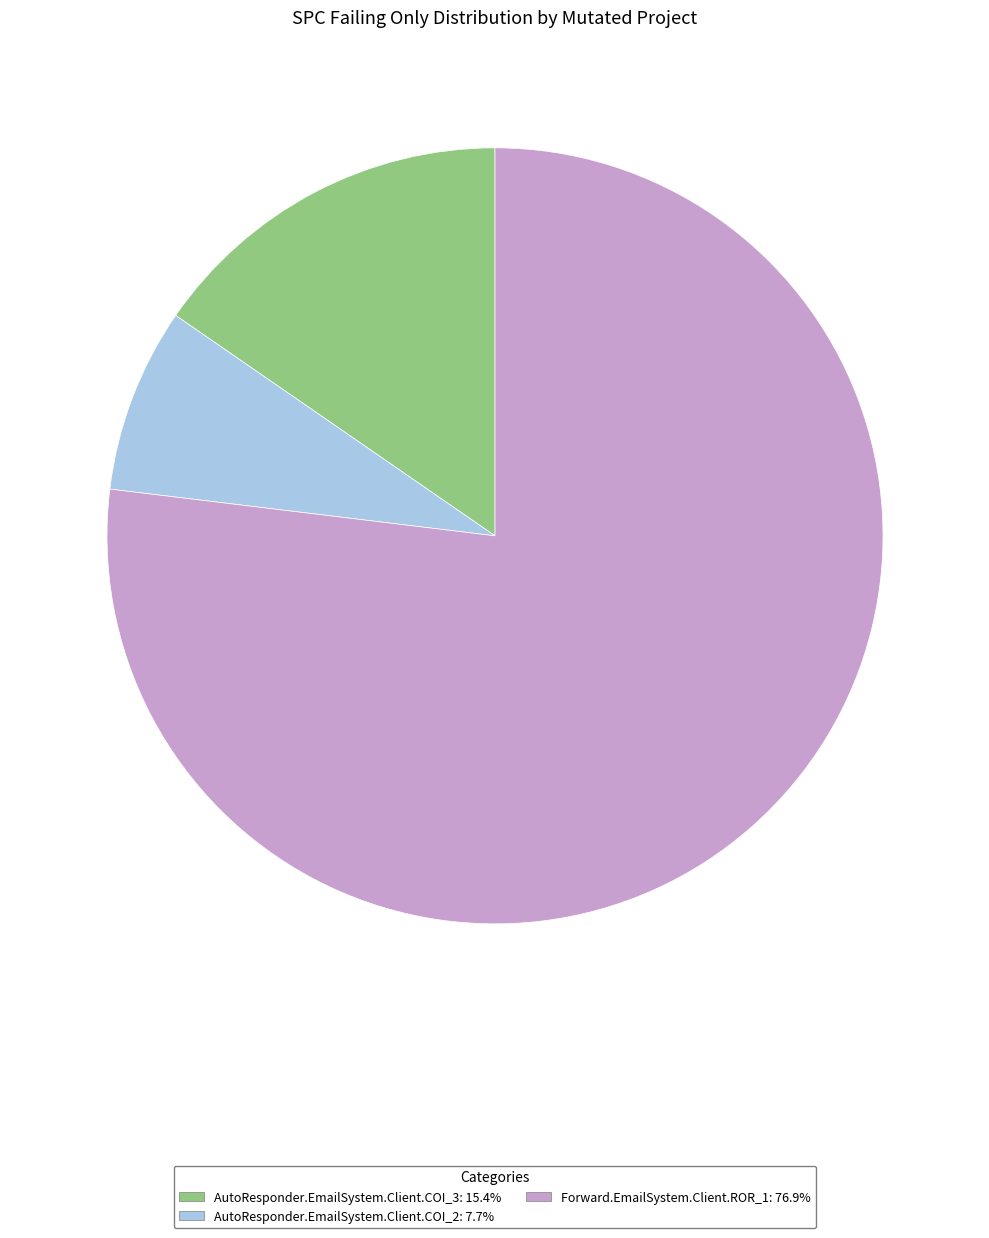

How many slices are in this pie chart?

3